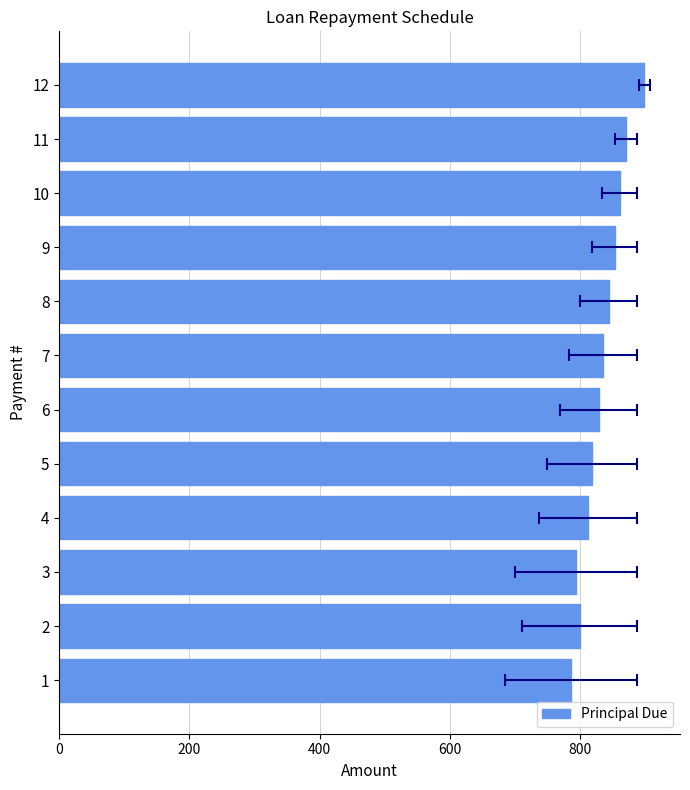

Where is the data nearest to the value 842?

7